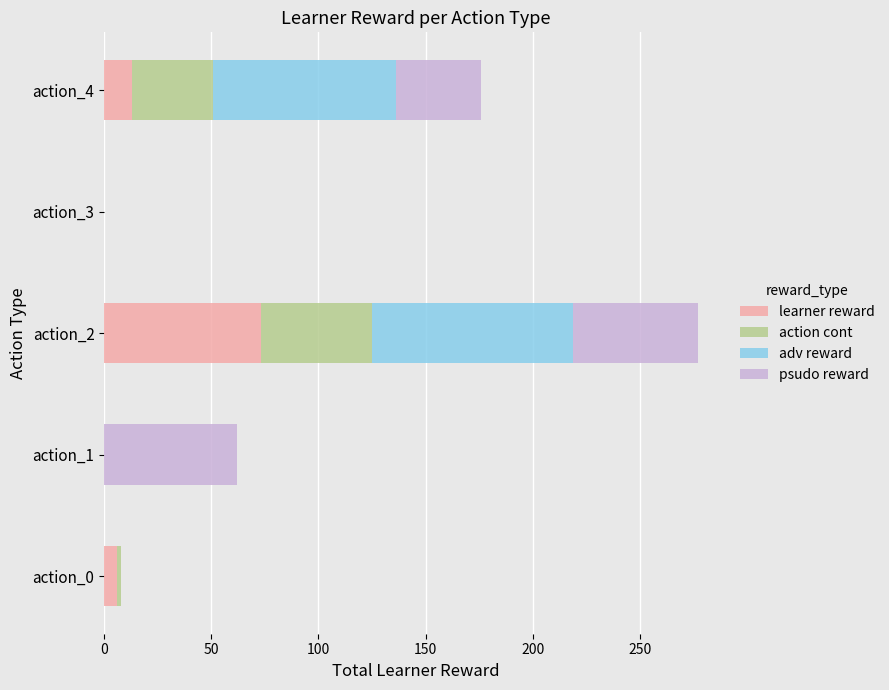

At which category is the sum across all series the highest?

action_2